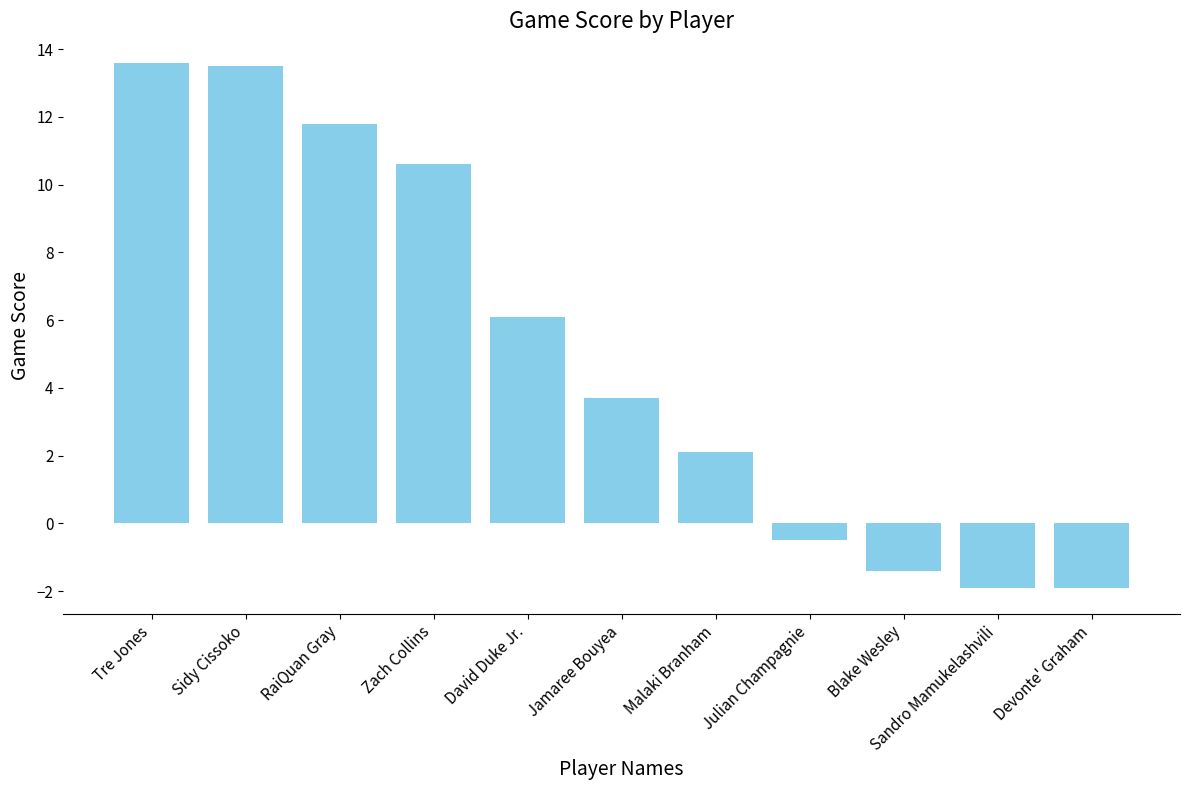

What is the sum of the values at RaiQuan Gray and Jamaree Bouyea?

15.5